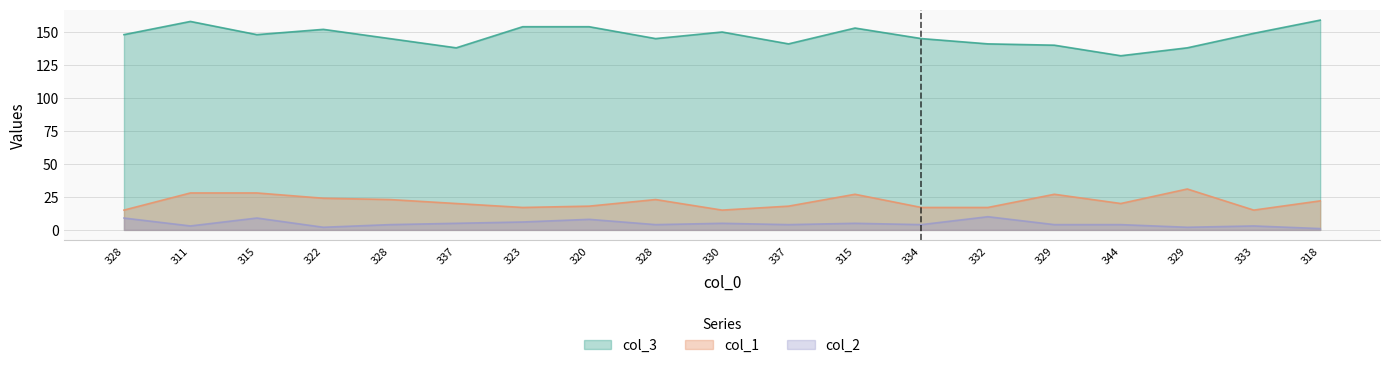

At which label does col_3 reach its peak?

318